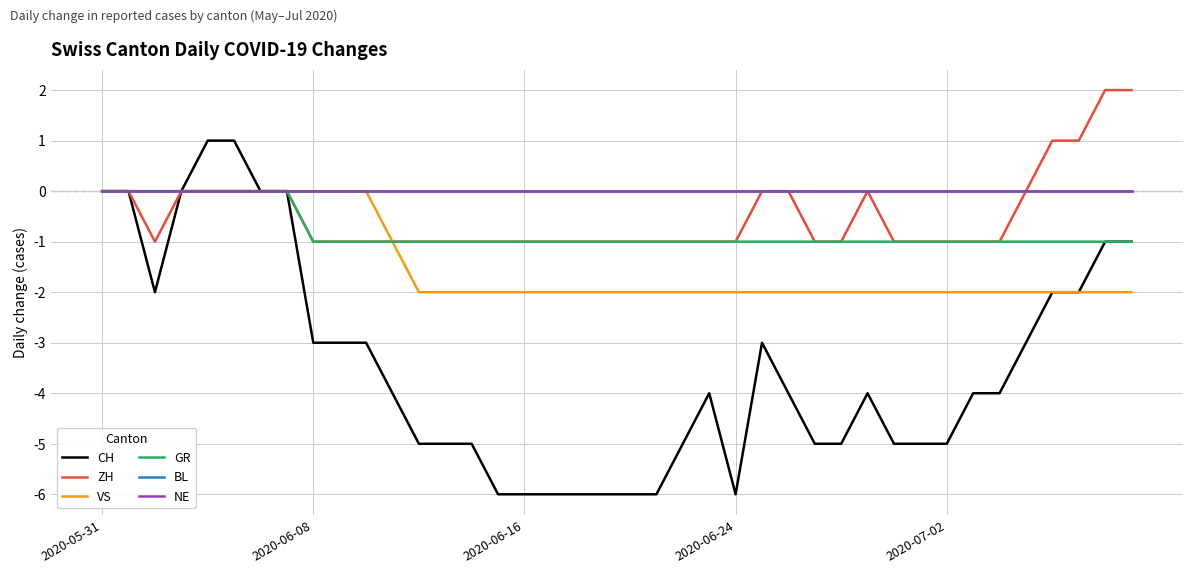

Reading left to right, what are all the values shown in this chart?

CH: 0	0	-2	0	1	1	0	0	-3	-3	-3	-4	-5	-5	-5	-6	-6	-6	-6	-6	-6	-6	-5	-4	-6	-3	-4	-5	-5	-4	-5	-5	-5	-4	-4	-3	-2	-2	-1	-1
ZH: 0	0	-1	0	0	0	0	0	-1	-1	-1	-1	-1	-1	-1	-1	-1	-1	-1	-1	-1	-1	-1	-1	-1	0	0	-1	-1	0	-1	-1	-1	-1	-1	0	1	1	2	2
VS: 0	0	0	0	0	0	0	0	0	0	0	-1	-2	-2	-2	-2	-2	-2	-2	-2	-2	-2	-2	-2	-2	-2	-2	-2	-2	-2	-2	-2	-2	-2	-2	-2	-2	-2	-2	-2
GR: 0	0	0	0	0	0	0	0	-1	-1	-1	-1	-1	-1	-1	-1	-1	-1	-1	-1	-1	-1	-1	-1	-1	-1	-1	-1	-1	-1	-1	-1	-1	-1	-1	-1	-1	-1	-1	-1
BL: 0	0	0	0	0	0	0	0	0	0	0	0	0	0	0	0	0	0	0	0	0	0	0	0	0	0	0	0	0	0	0	0	0	0	0	0	0	0	0	0
NE: 0	0	0	0	0	0	0	0	0	0	0	0	0	0	0	0	0	0	0	0	0	0	0	0	0	0	0	0	0	0	0	0	0	0	0	0	0	0	0	0